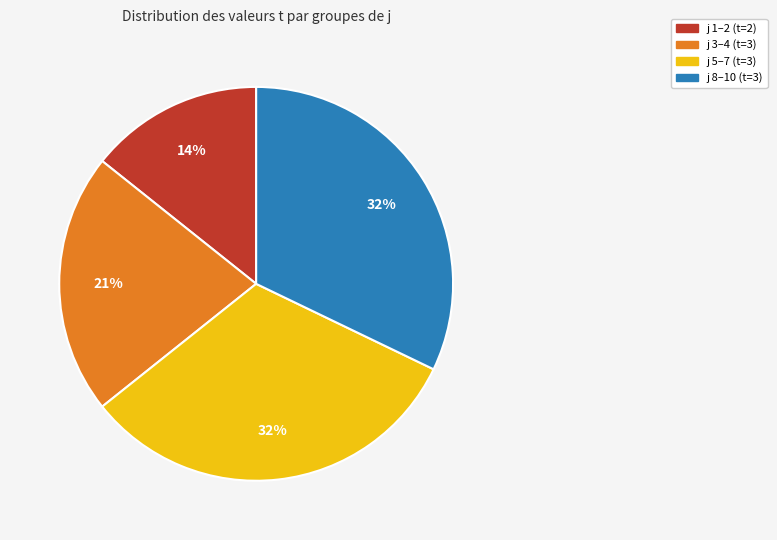

To the nearest percent, what is the average slice percentage?

25%